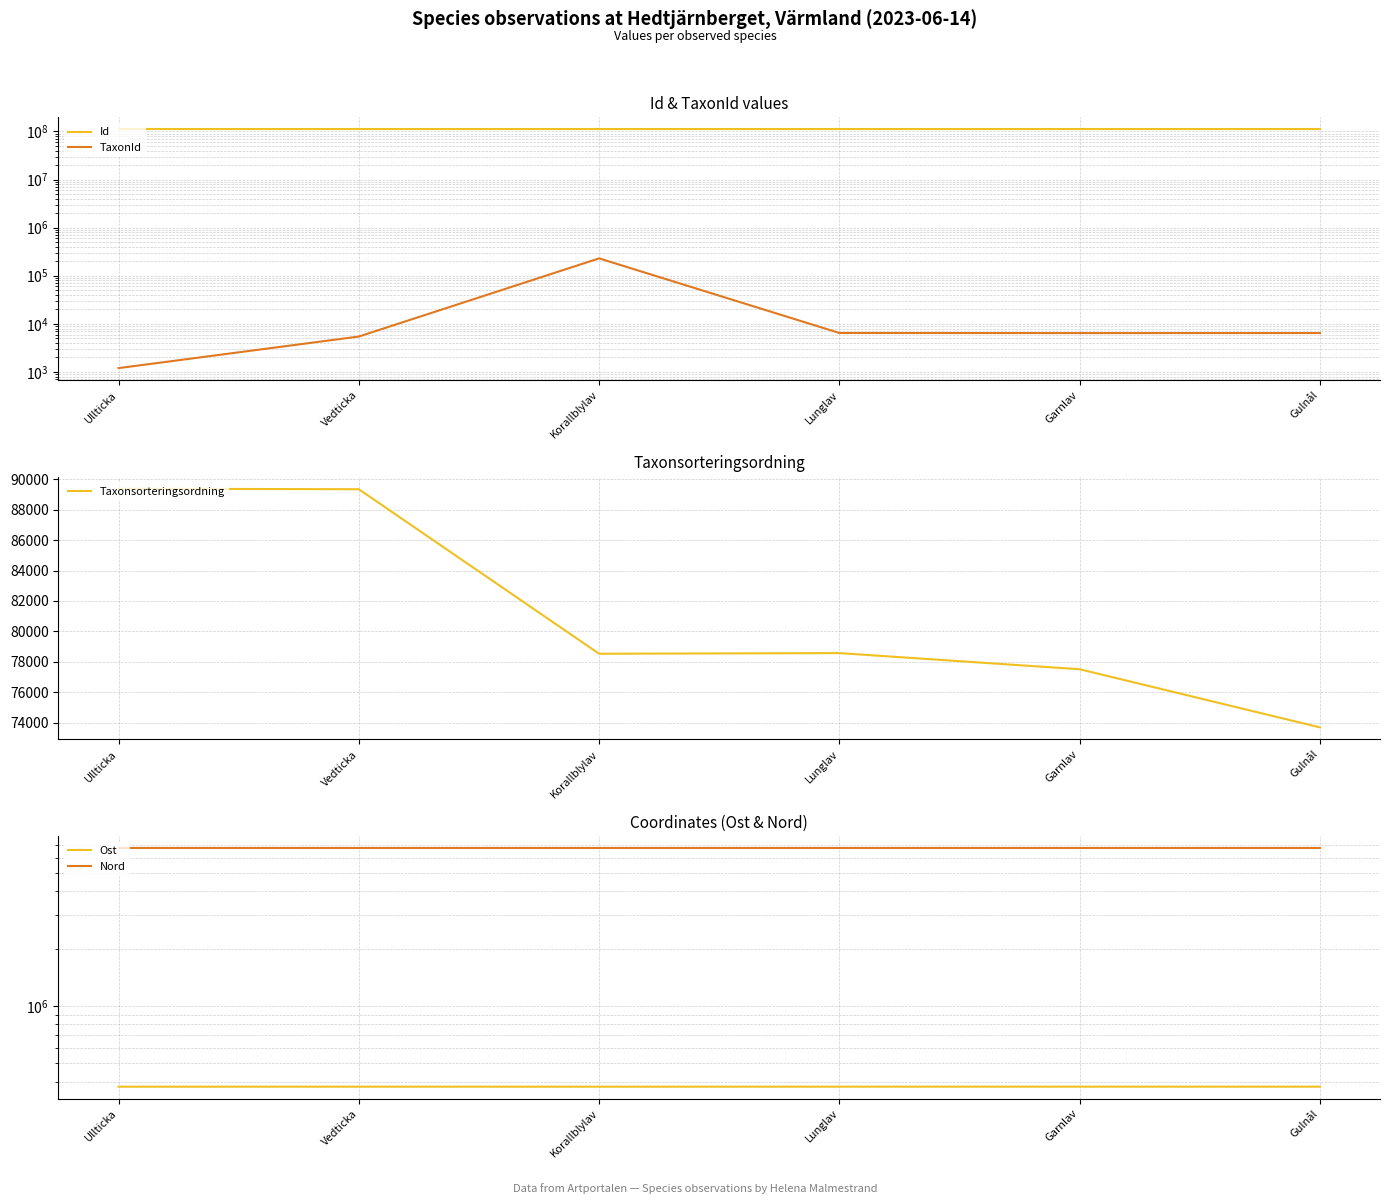

What is the average value of the Taxonsorteringsordning series?

81171